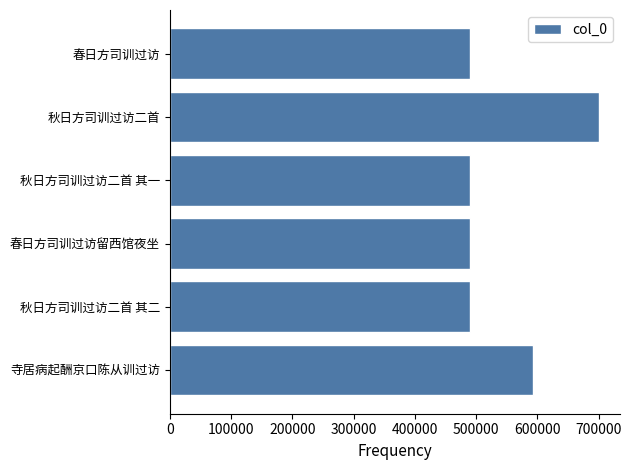

Does the chart contain stacked bars?

No